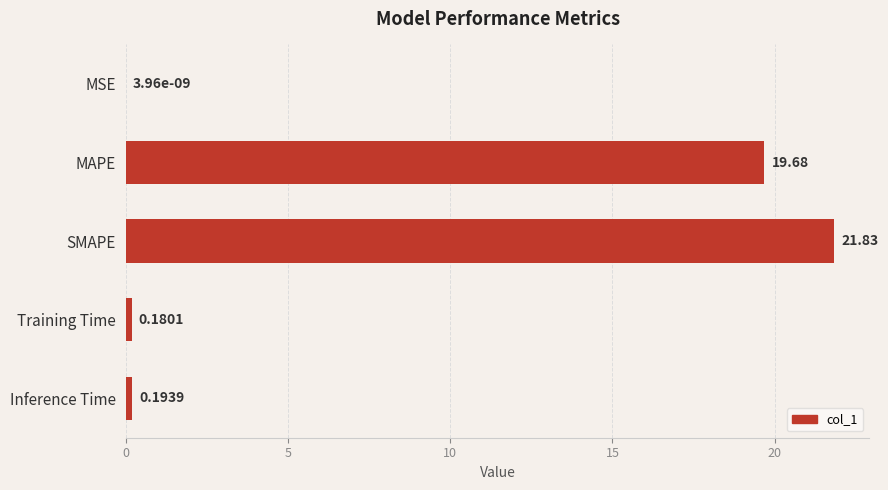

What is the sum of all values?

41.9